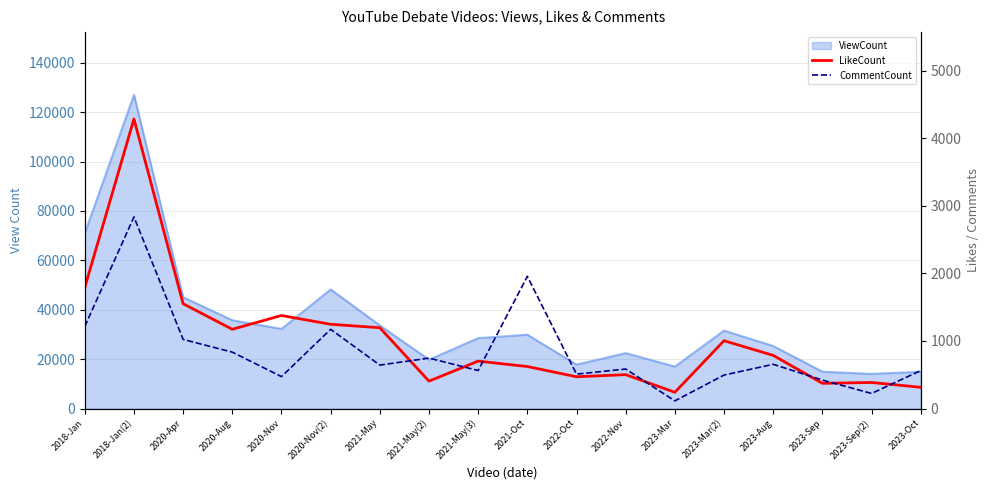

In CommentCount, how many points are higher than both neighbors (excluding endpoints)?

6